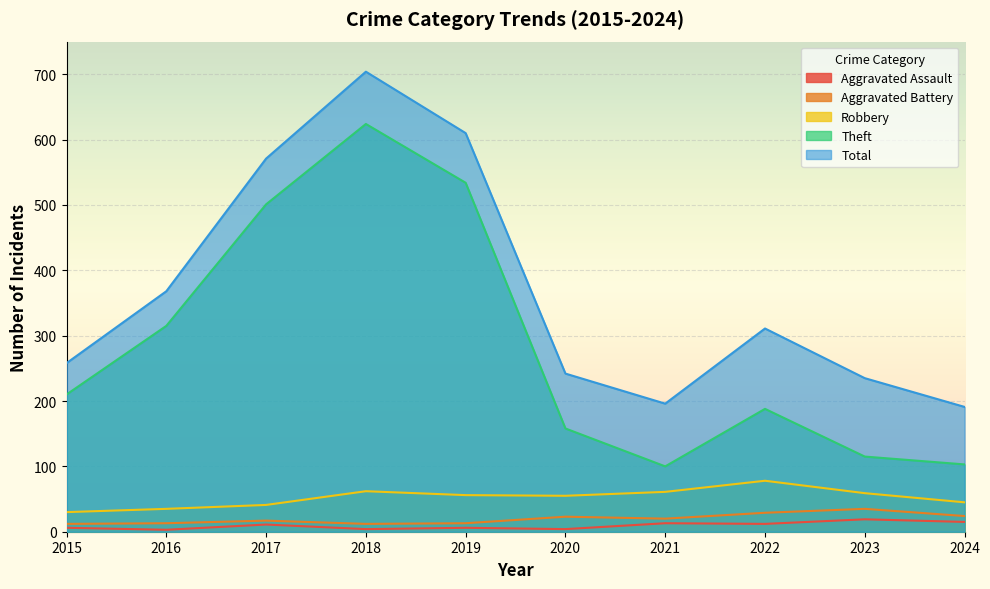

At how many categories does at least one series exceed 267?

5